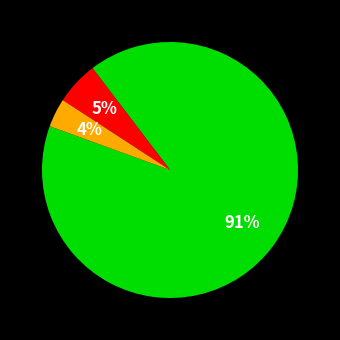

Is there a majority slice in this chart?

Yes